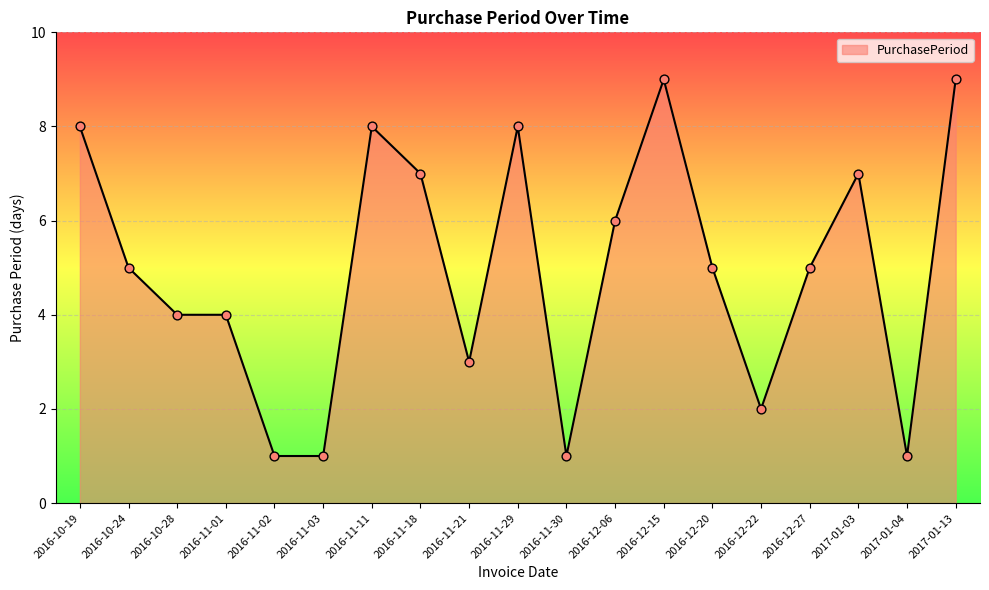

What is the ratio of the value at 2016-11-29 to the value at 2016-10-24?

1.6